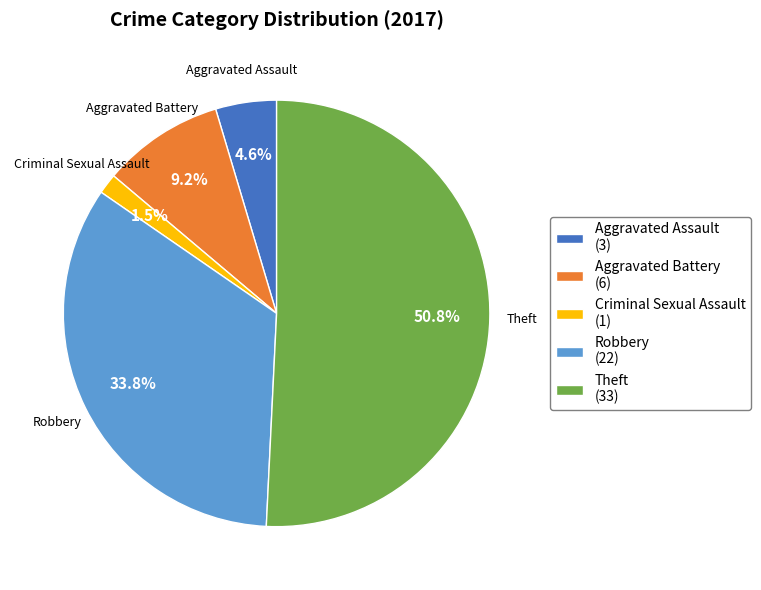

Which slice is the smallest?

Criminal Sexual Assault (1)